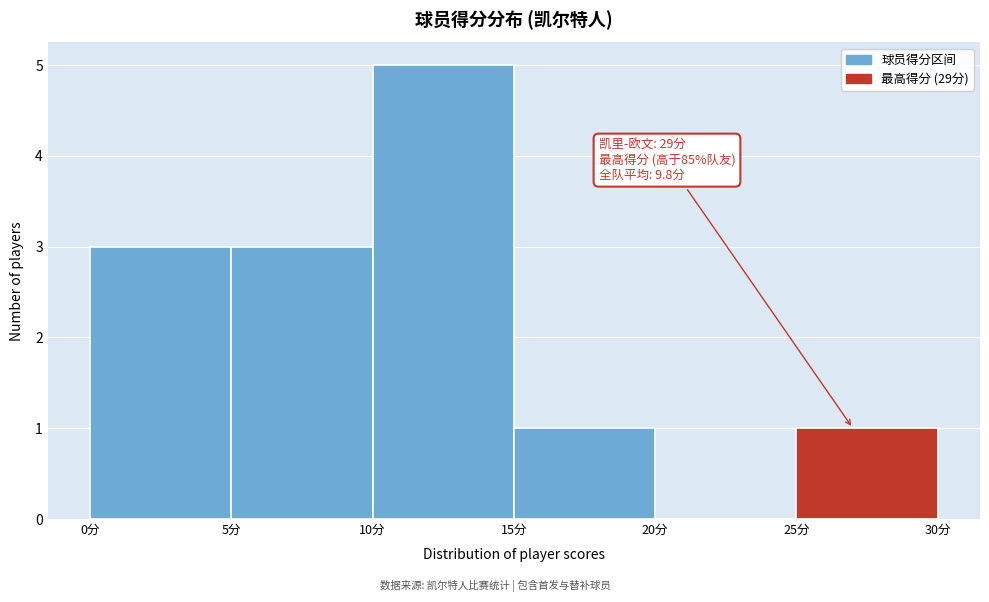

Which range on the x-axis has the tallest bar?

10 to 15